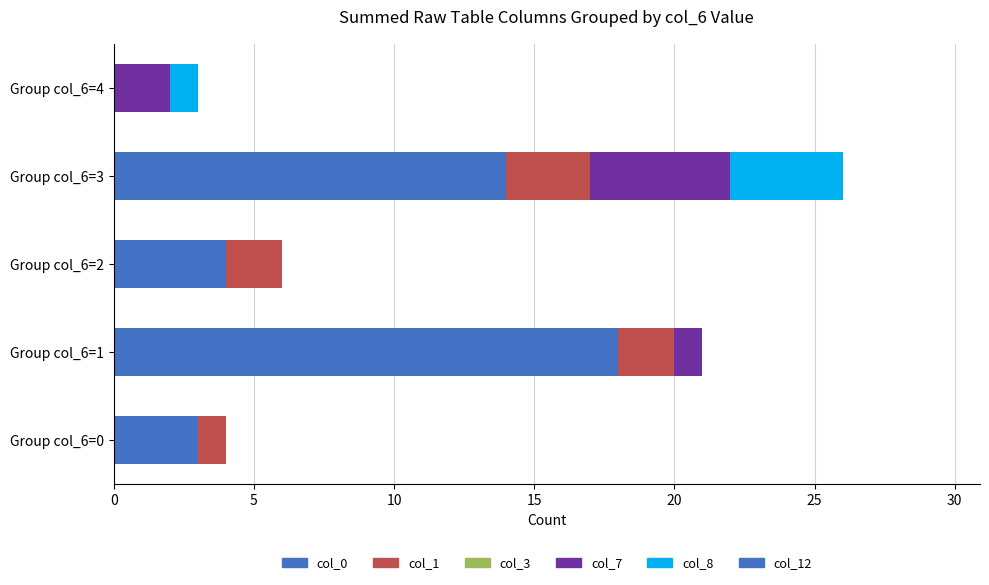

Count the number of data series in this chart.

4